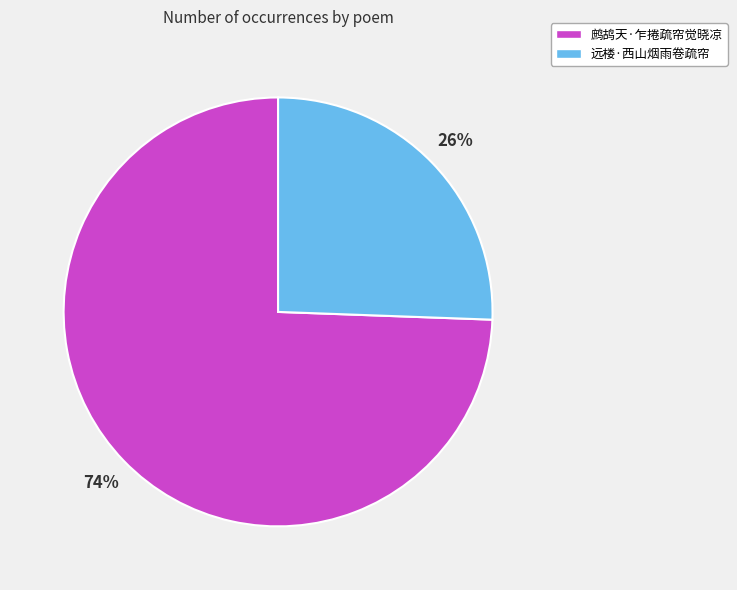

What percentage is the 远楼·西山烟雨卷疏帘 slice, to the nearest percent?

26%